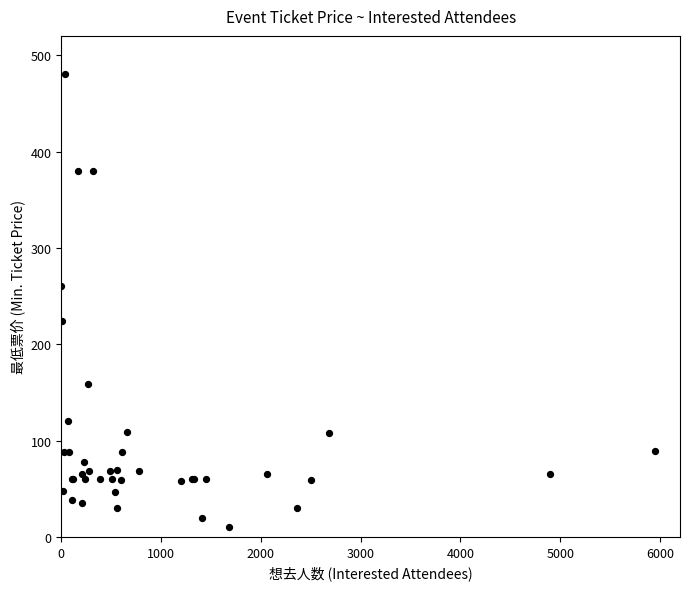

What Y value in the scatter plot is closest to 245?

260.0